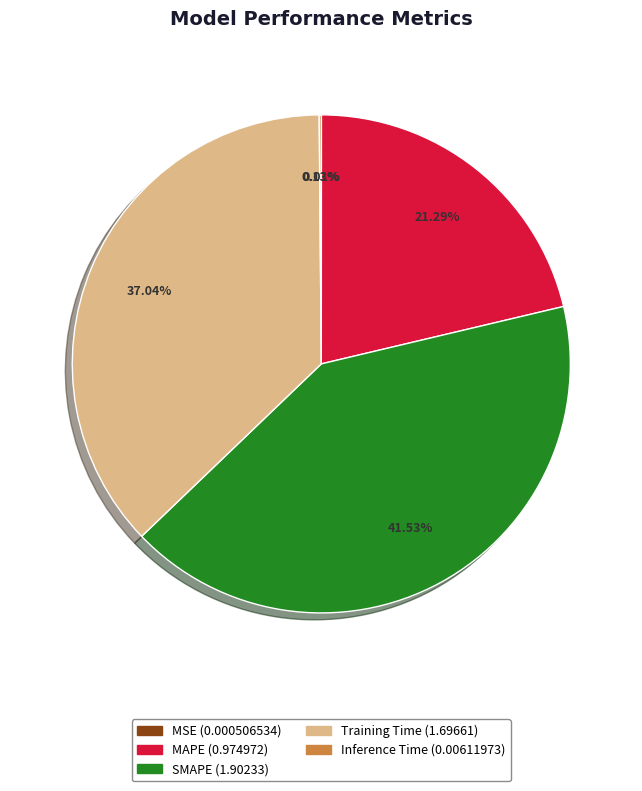

Which category has the biggest portion of the pie?

SMAPE